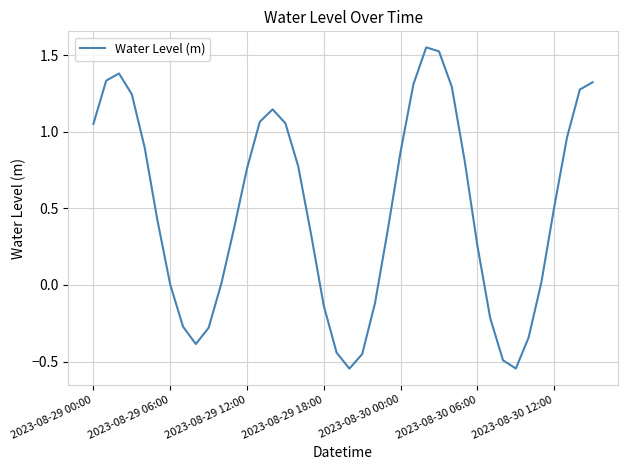

What is the average value?

0.5